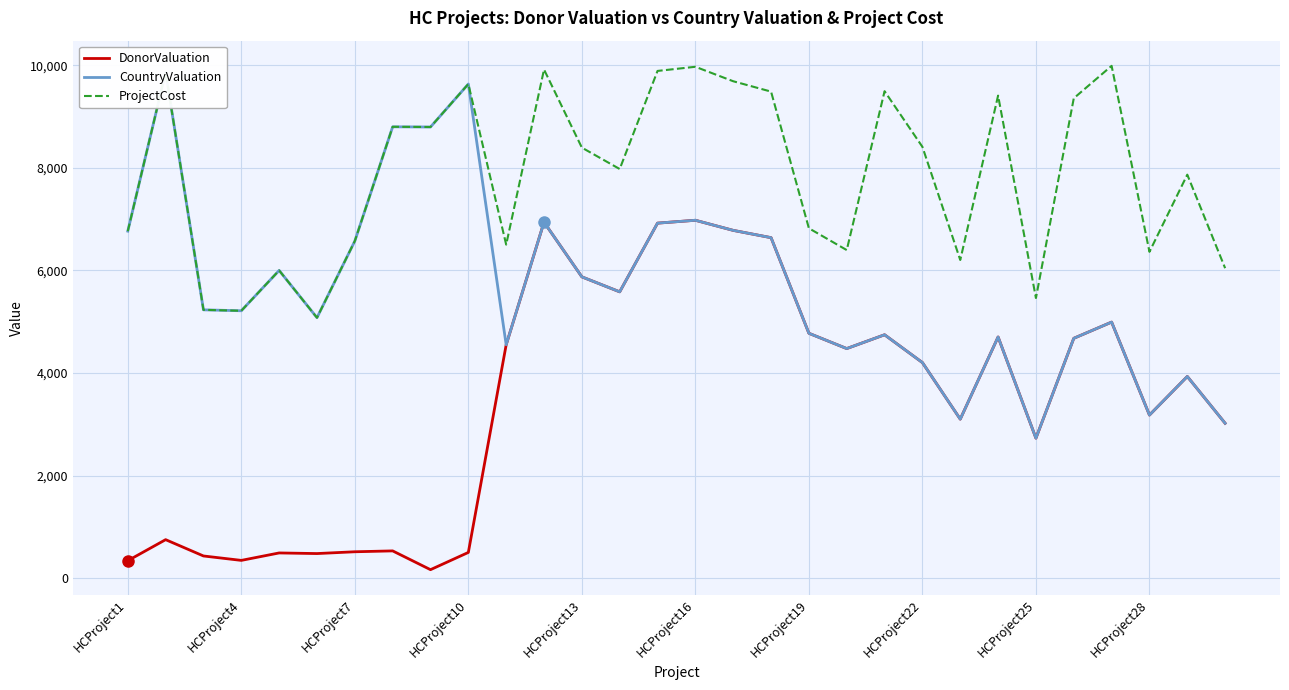

True or false: DonorValuation and ProjectCost intersect in this chart.

False